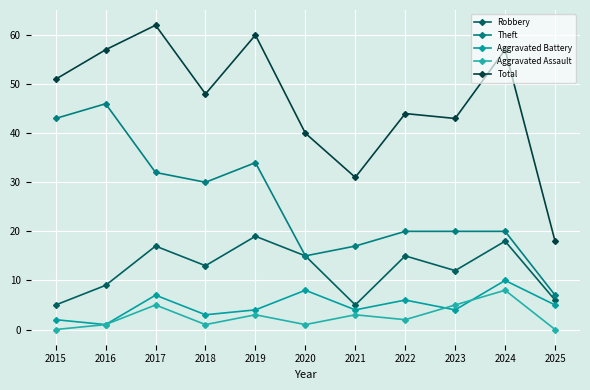

What is the sum of the Robbery values at 2018 and 2016?

22